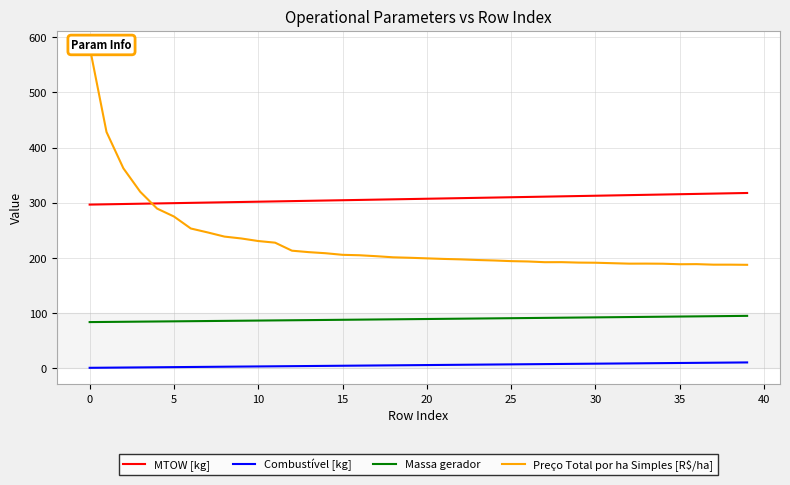

How many data points in Preço Total por ha Simples [R$/ha] are less than 200?

20